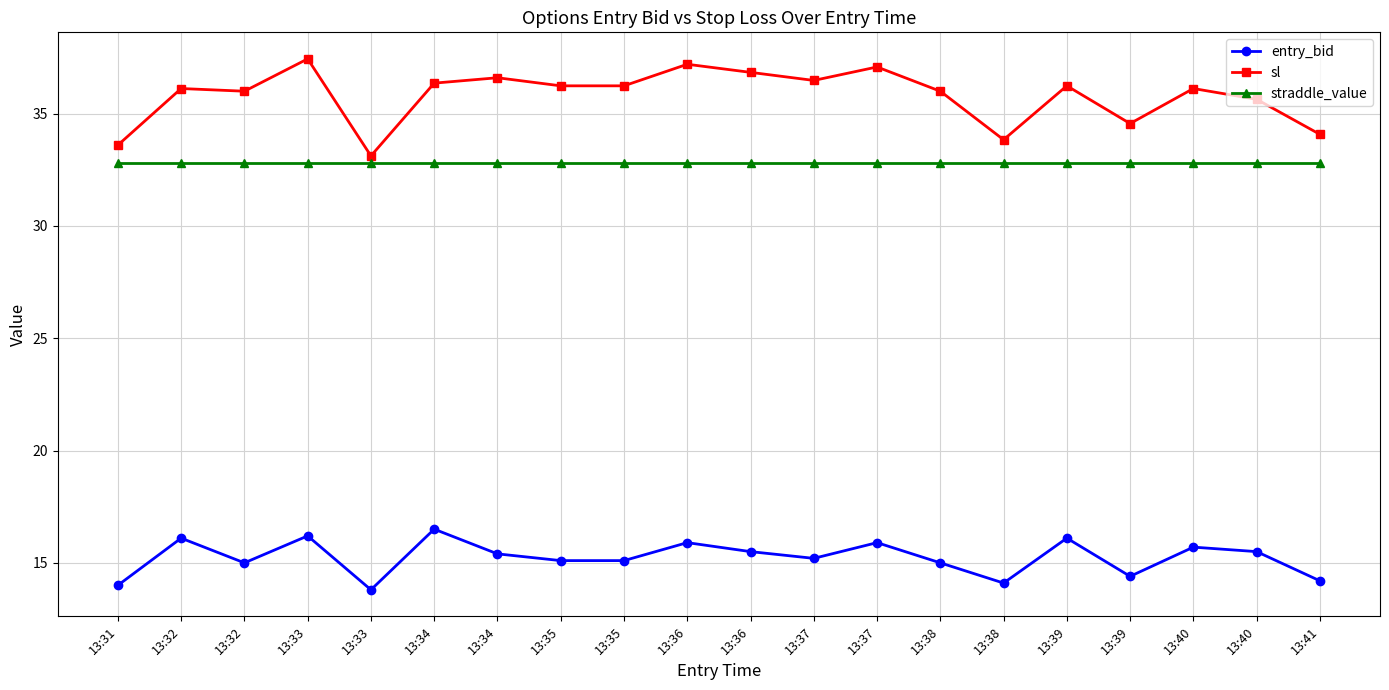

How many categories are shown in the chart?

20